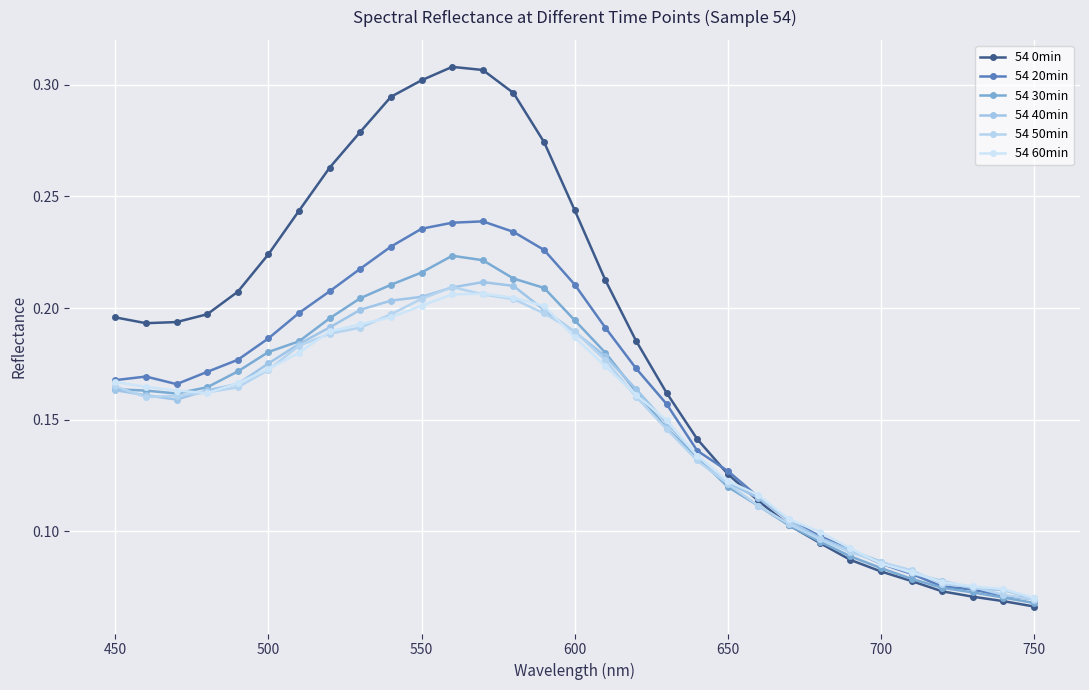

What are all the series names shown in the legend?

54 0min, 54 20min, 54 30min, 54 40min, 54 50min, 54 60min